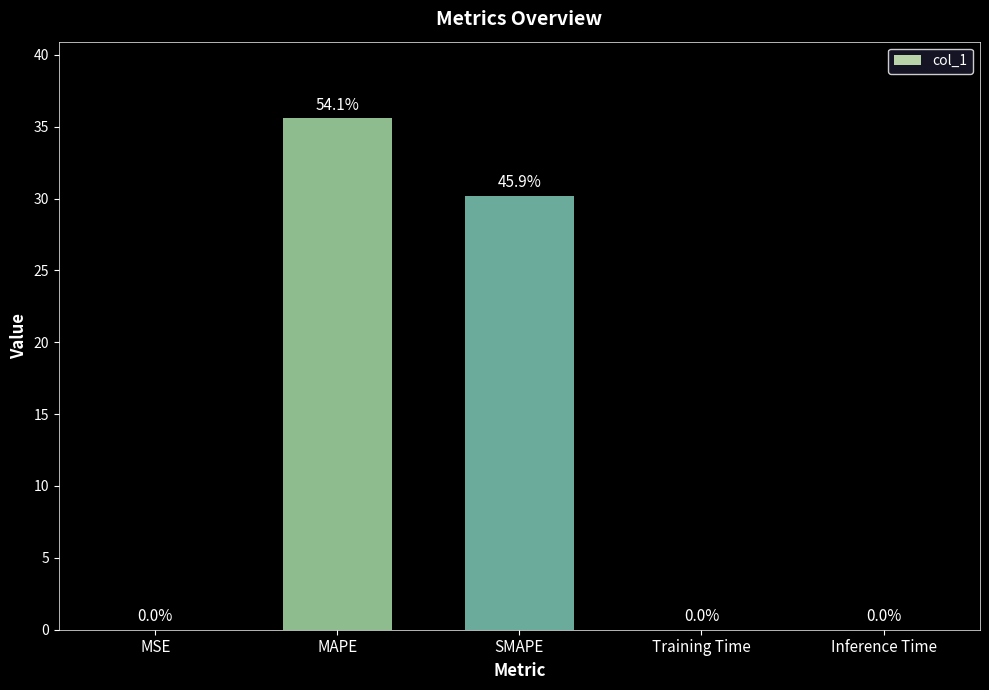

Which has a higher value, Training Time or SMAPE?

SMAPE